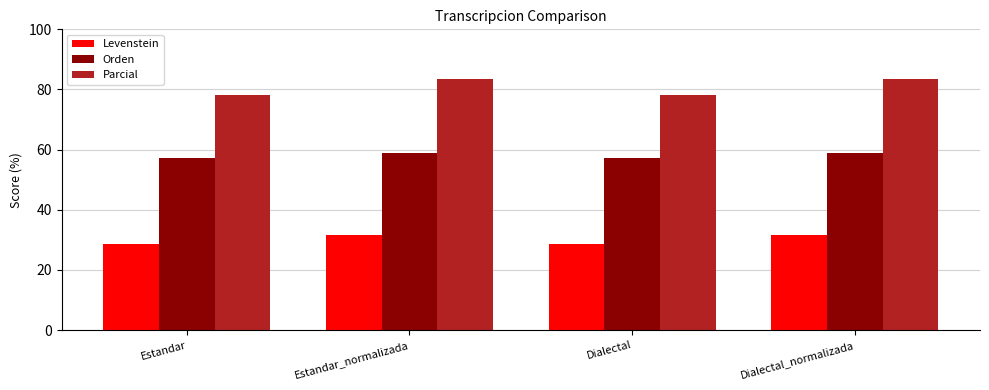

What is the minimum value for Parcial?

78.0